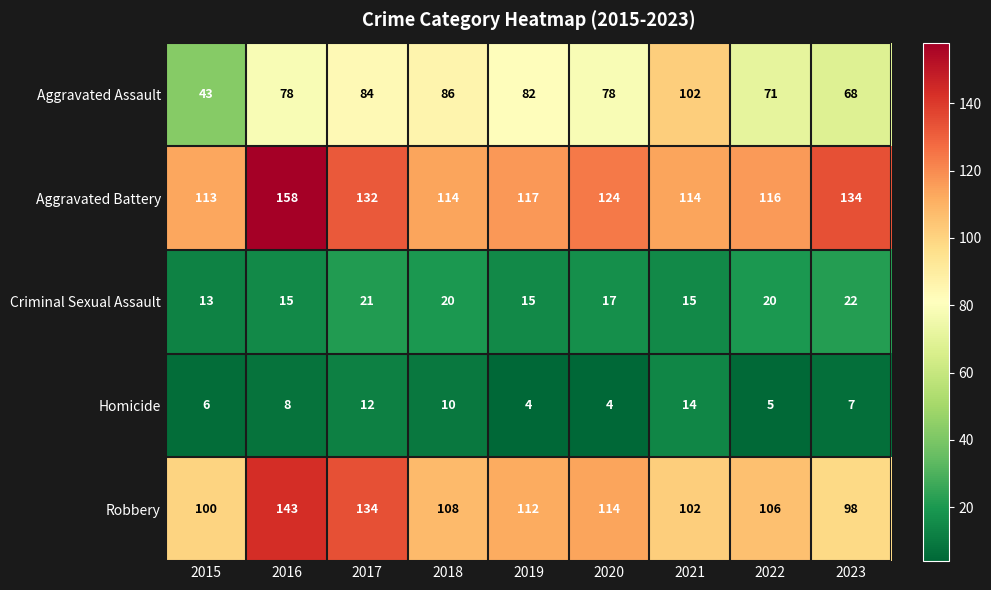

At 2017, list the series in order from largest to smallest.

Robbery, Aggravated Battery, Aggravated Assault, Criminal Sexual Assault, Homicide